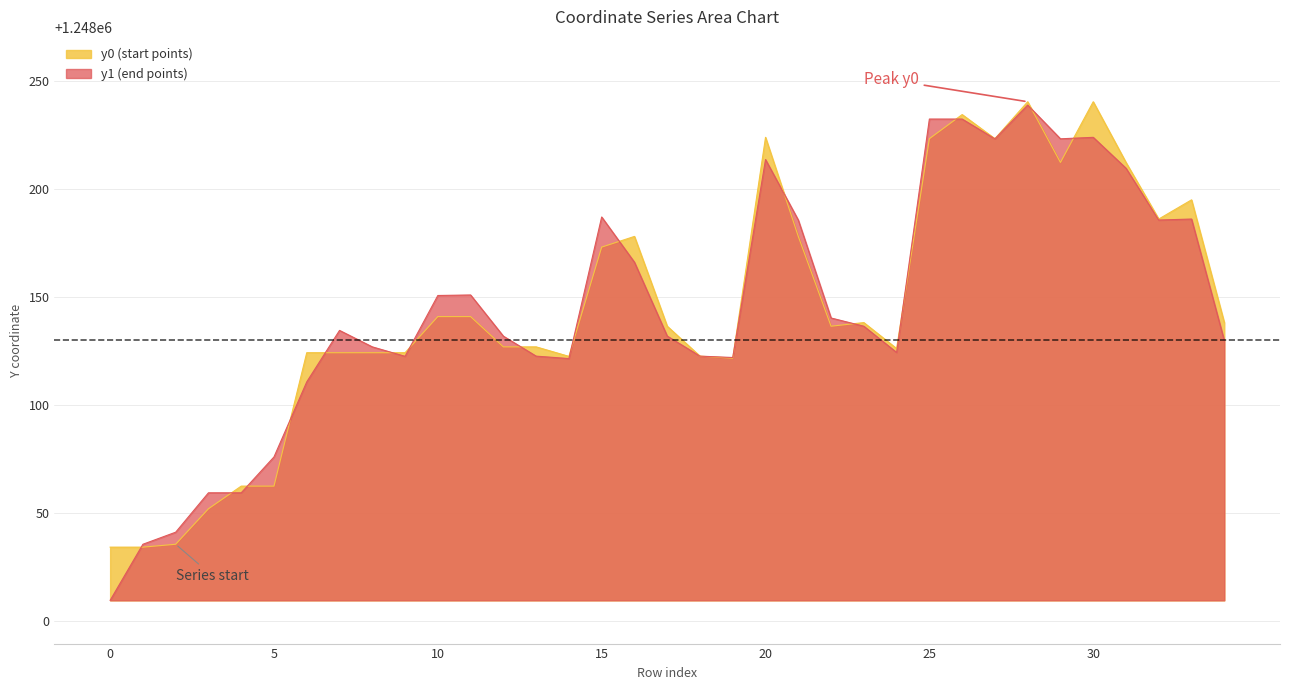

List the series in order of their overall mean, highest first.

y0, y1